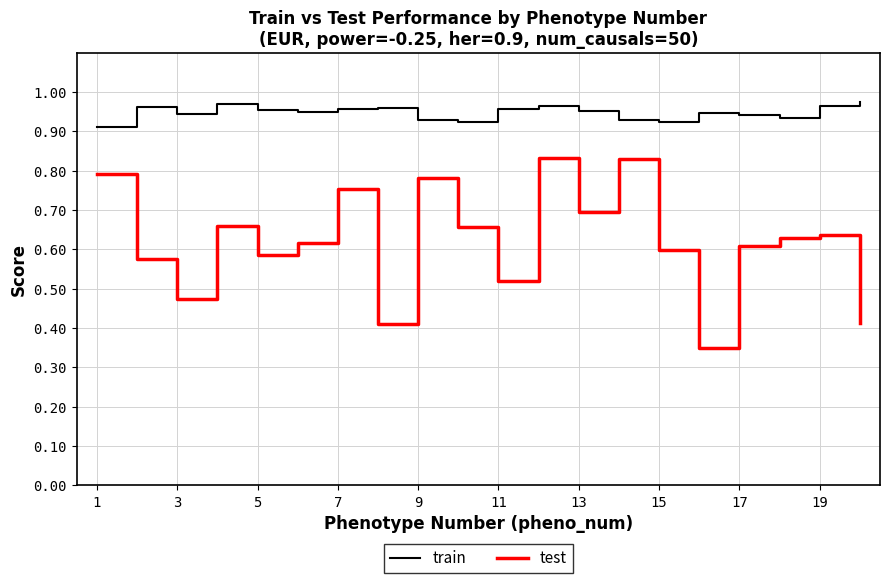

Rank the series by their maximum value, from lowest to highest.

test, train